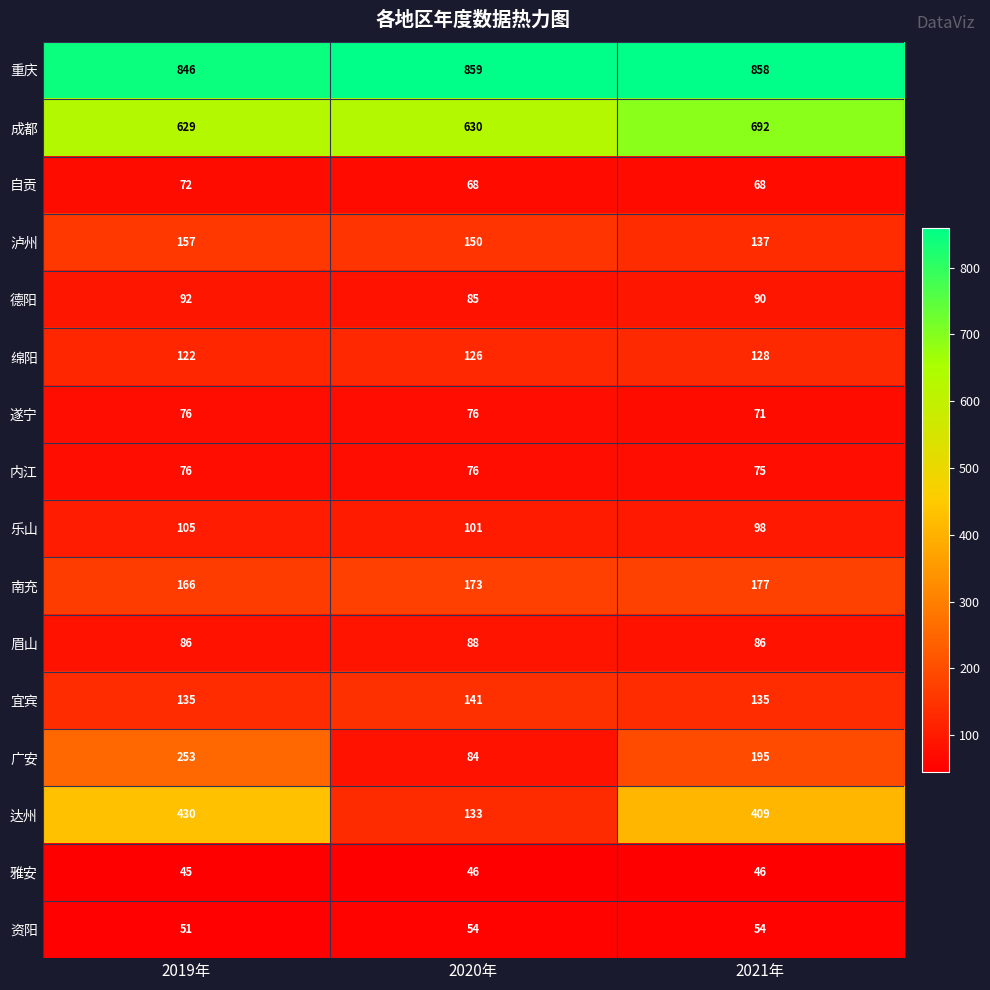

List the labels in order of 泸州 value, largest first.

2019年, 2020年, 2021年